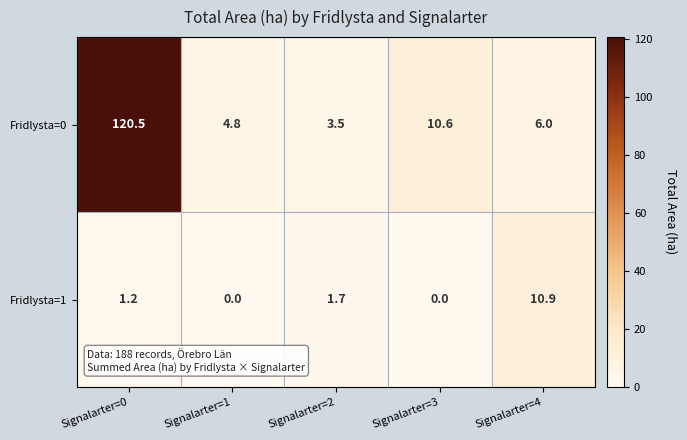

Reading left to right, extract all data points from this chart.

Fridlysta=0: 120.5	4.8	3.5	10.6	6.0
Fridlysta=1: 1.2	0.0	1.7	0.0	10.9